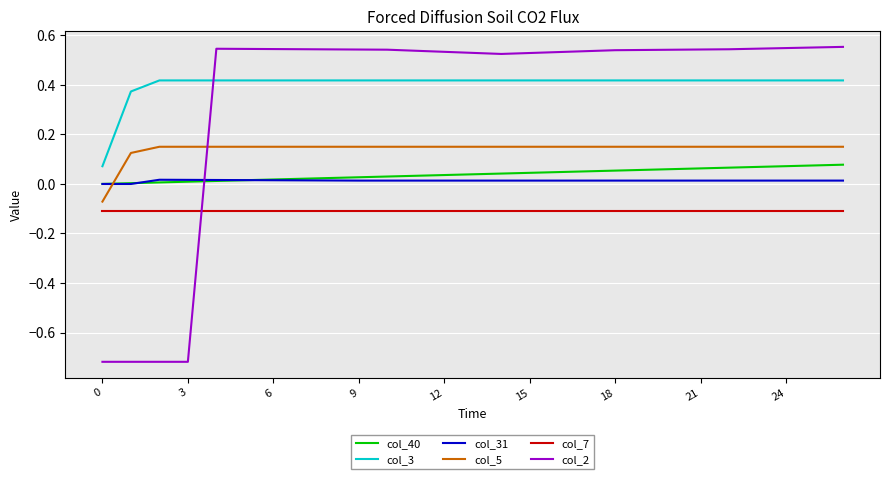

Which series has the largest range (max minus min)?

col_2